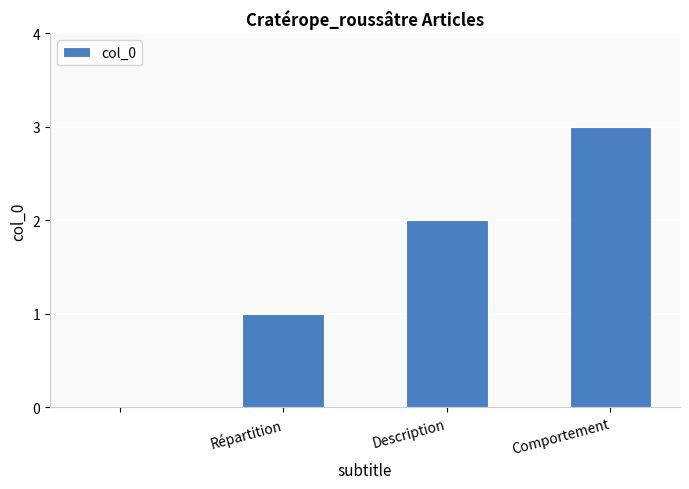

What is the maximum value shown in the chart?

3